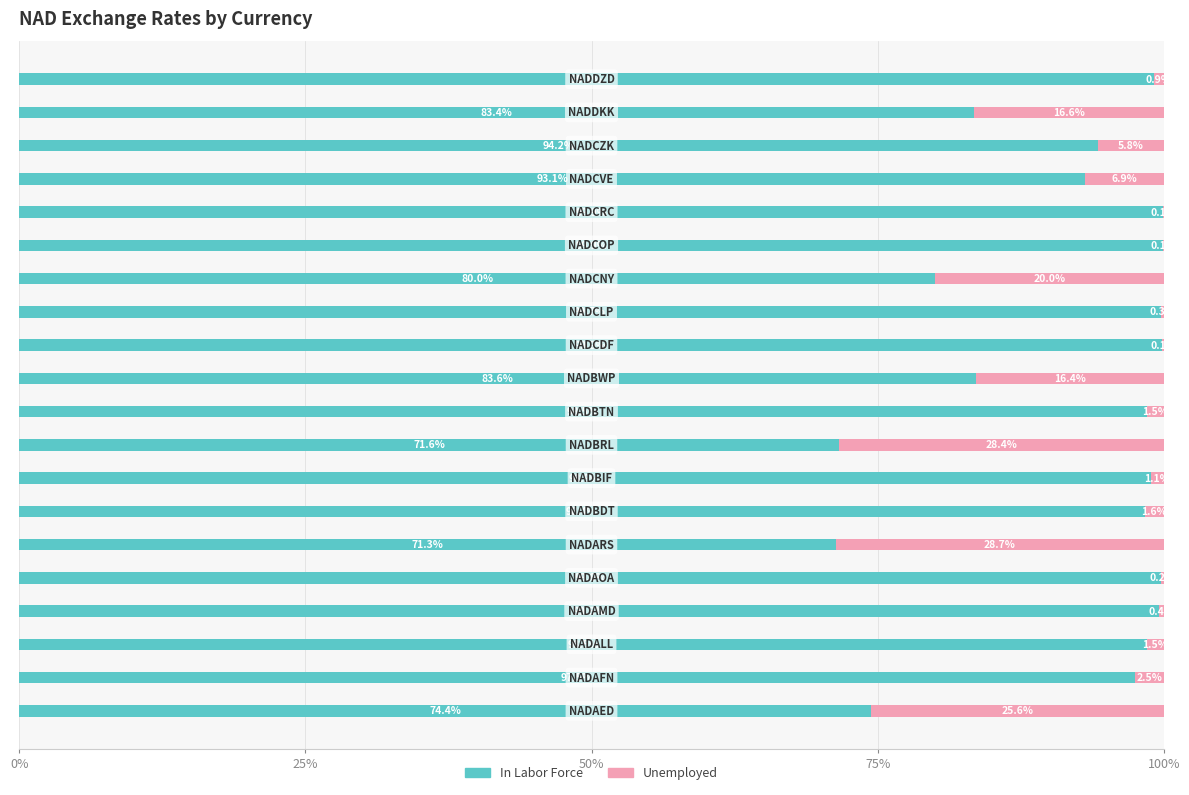

How many distinct data groups are displayed?

2